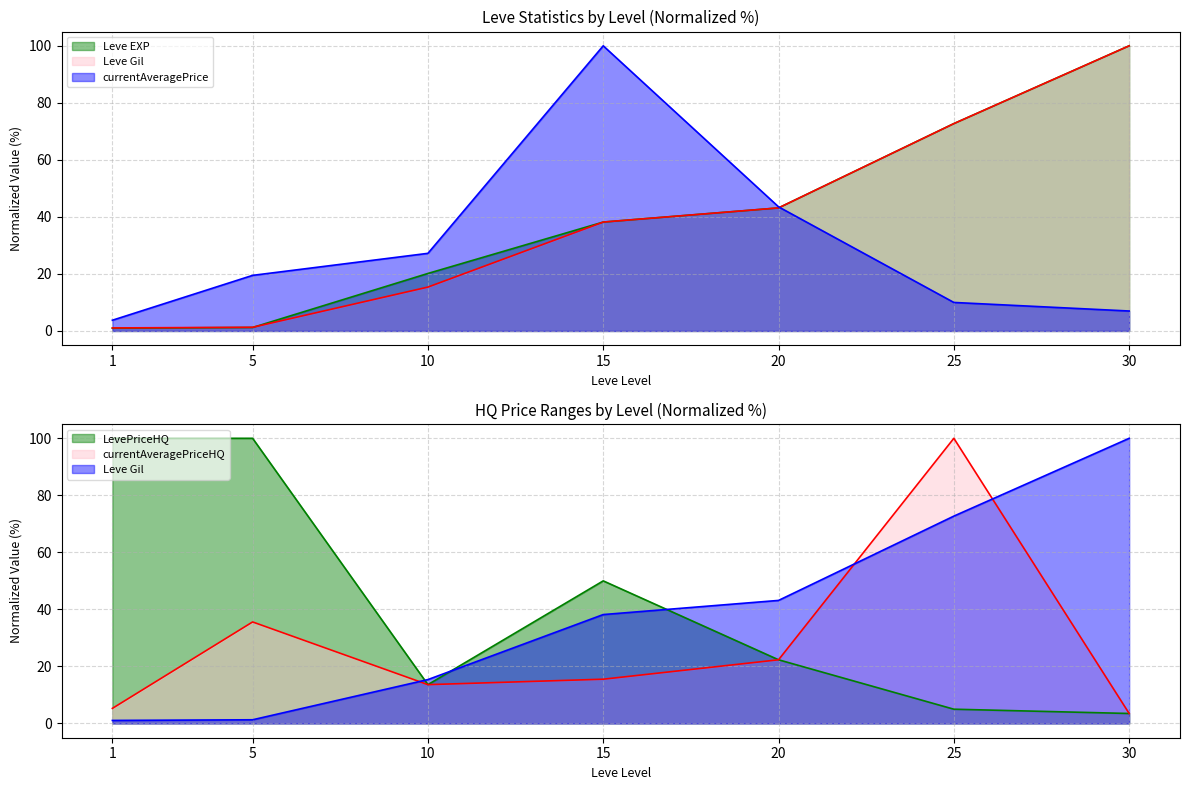

What is the smallest value displayed?

1.0